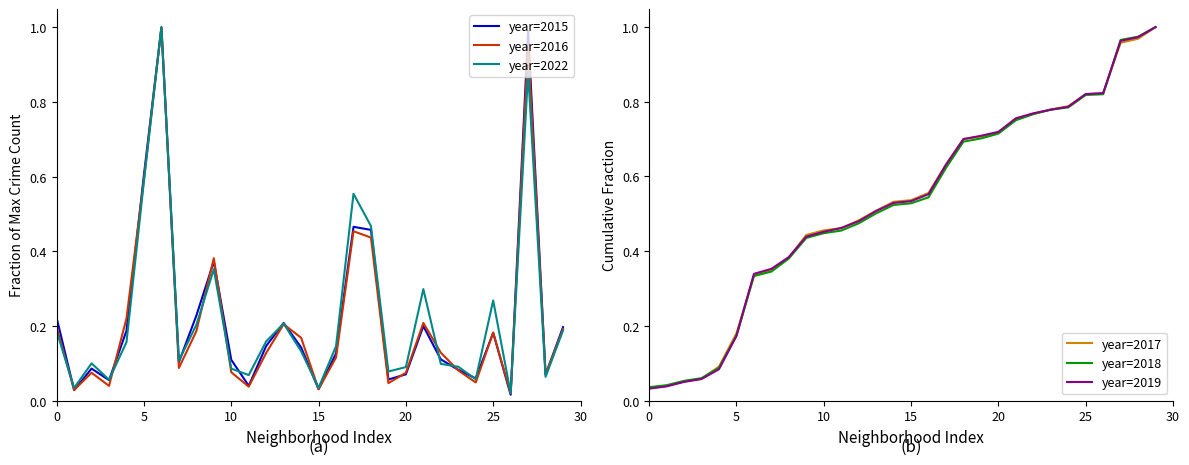

True or false: year=2017 and year=2015 intersect in this chart.

True